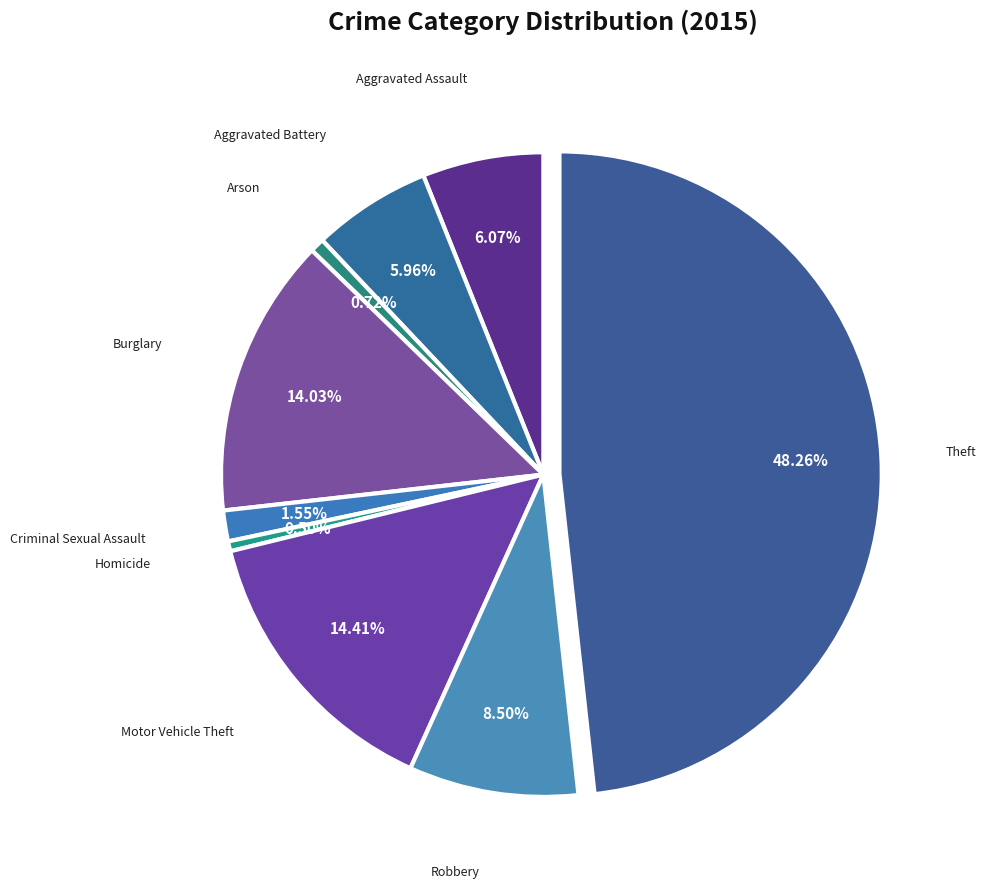

Count the number of slices in the pie.

9